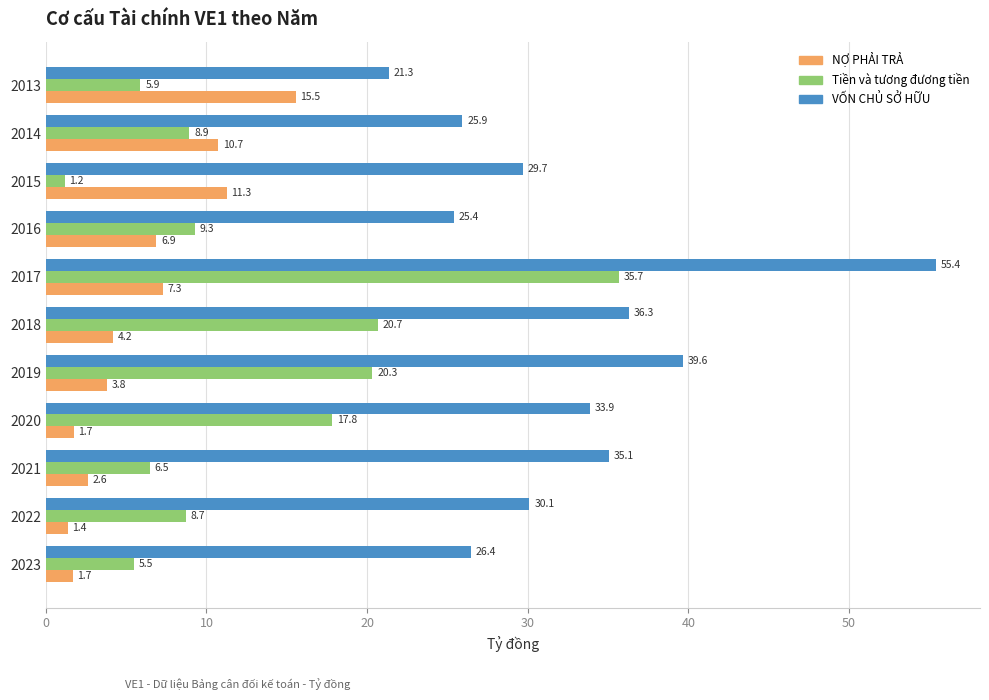

What is the total value across all series at 2022?

40.2